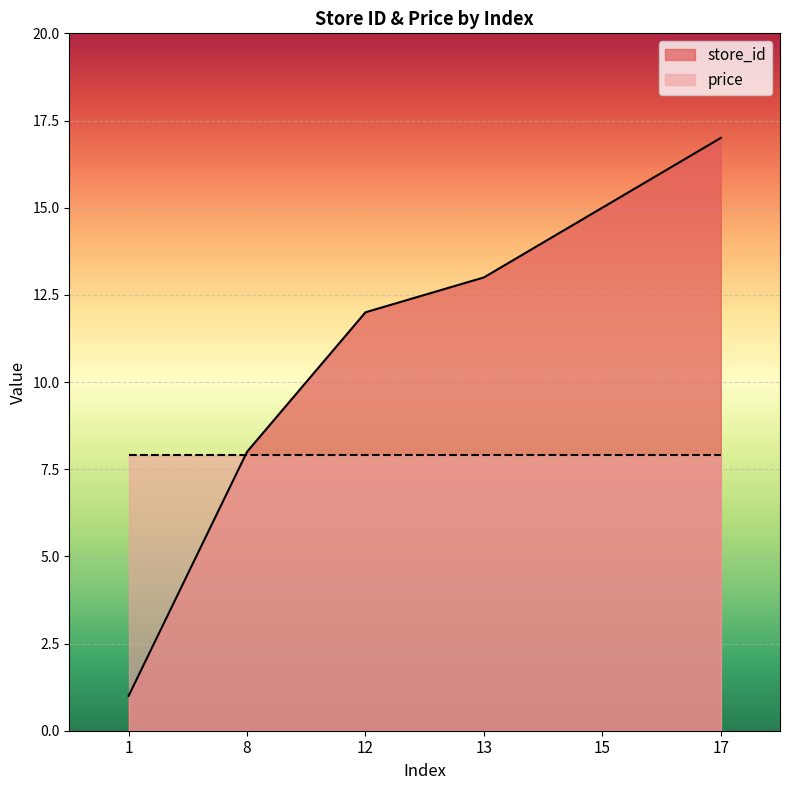

Between 15 and 8, which is larger?

15